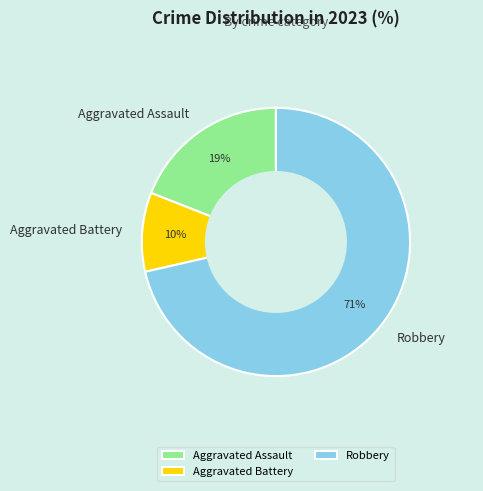

Does Aggravated Battery represent more than half of the total?

No